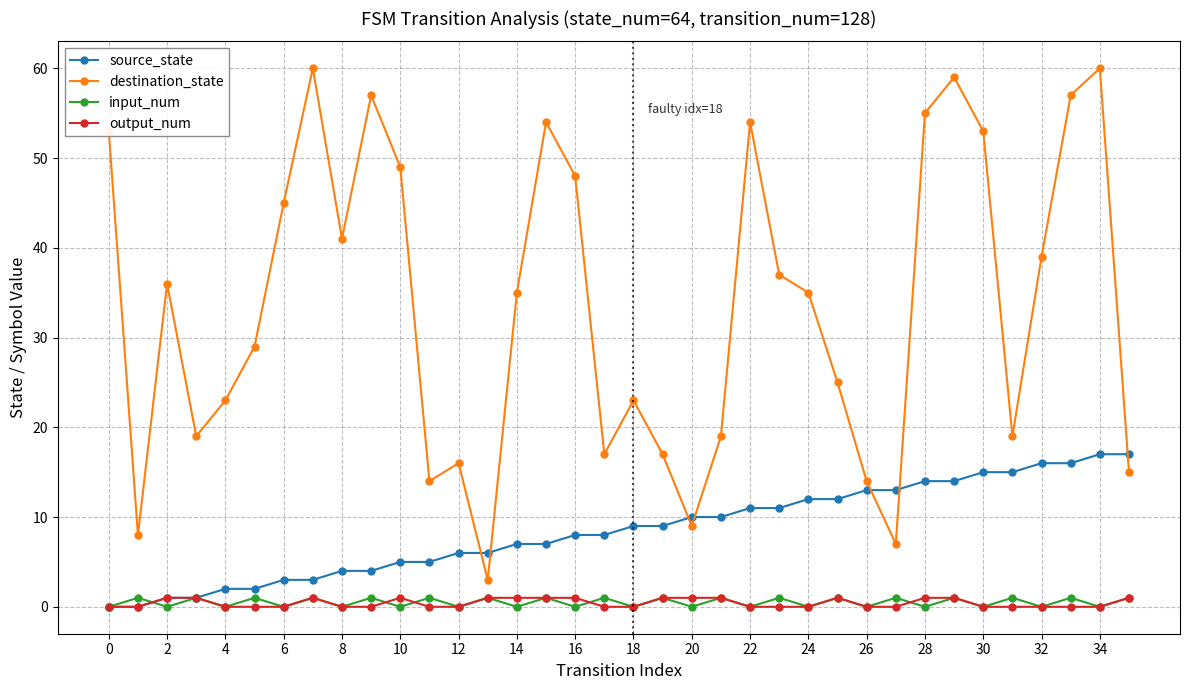

Which series has the largest total across all categories?

destination_state